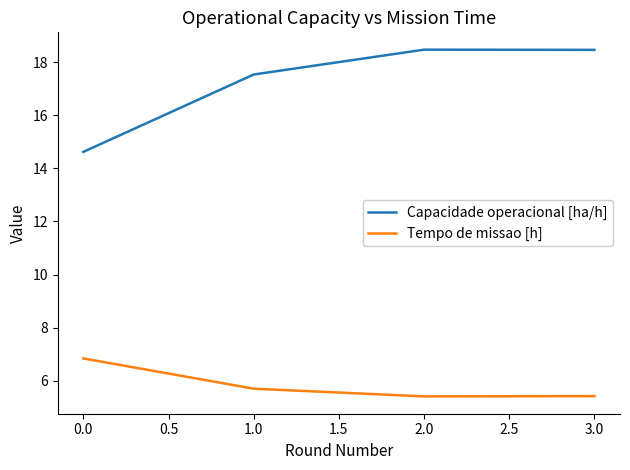

Rank the series at 0.0 from lowest to highest value.

Tempo de missao [h], Capacidade operacional [ha/h]